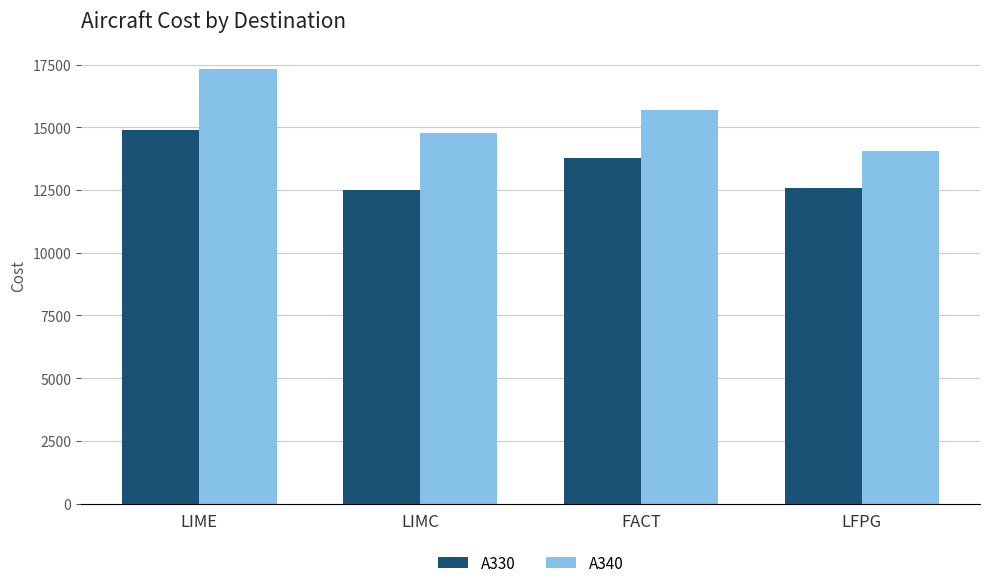

What are all the series names shown in the legend?

A330, A340